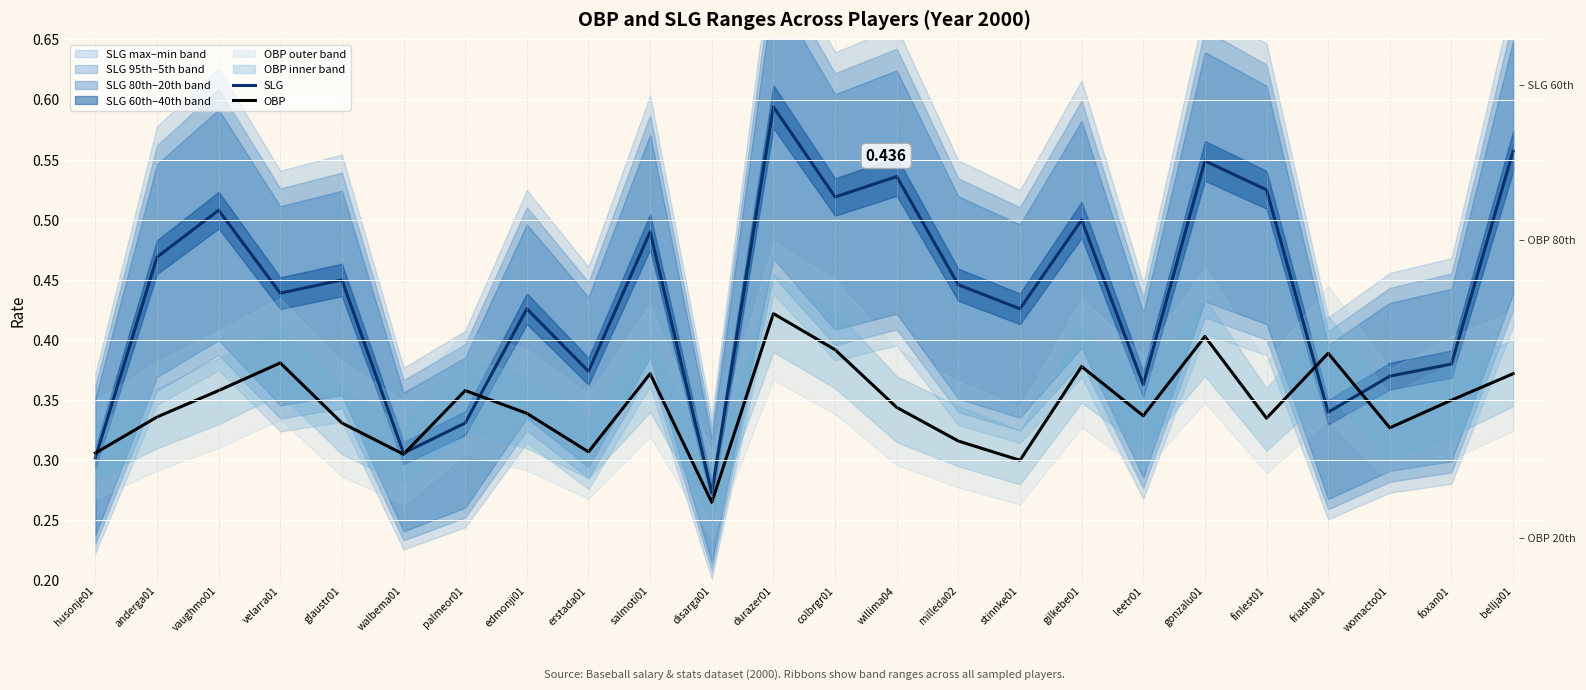

In OBP, how many points are lower than both neighbors (excluding endpoints)?

7